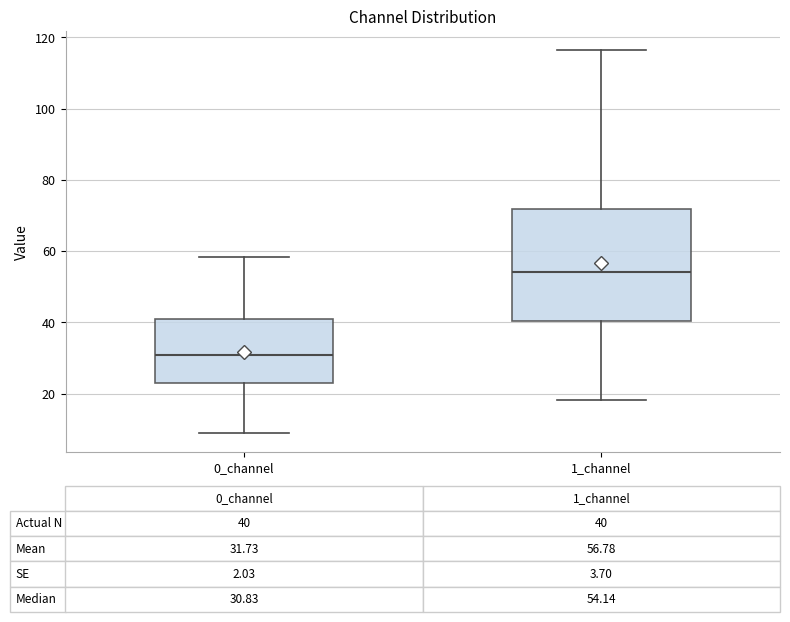

Which box is the tallest, from its lower edge to its upper edge?

1_channel